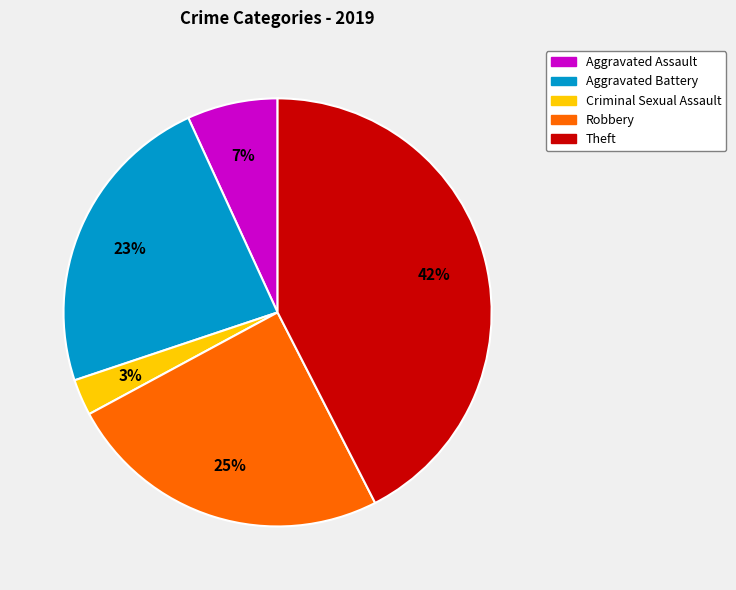

What is the ratio of the value at Robbery to the value at Aggravated Assault?

3.6